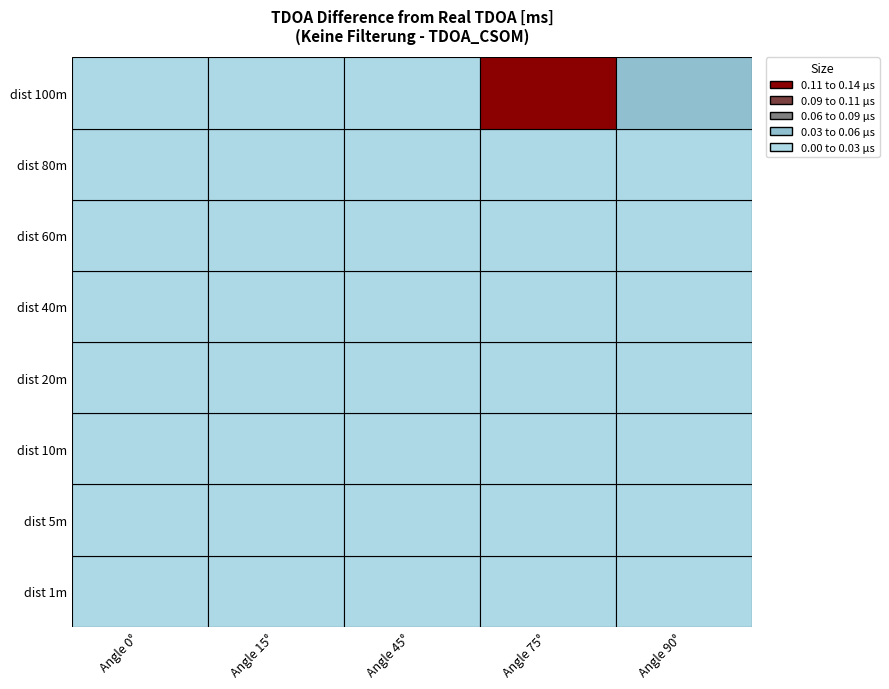

List the series in order of their peak value, highest first.

100, 80, 60, 40, 5, 20, 10, 1